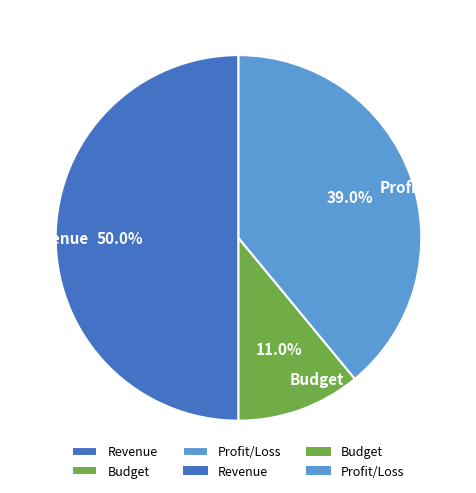

The Revenue slice represents 50% of the pie. True or false?

True